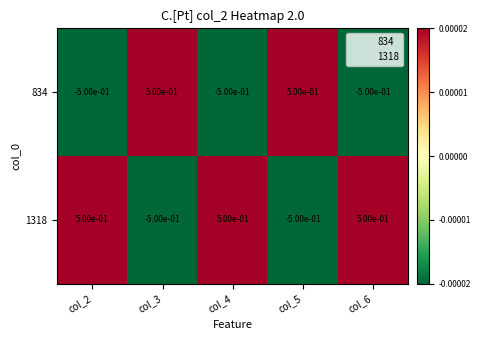

What is the maximum value shown in the chart?

0.5